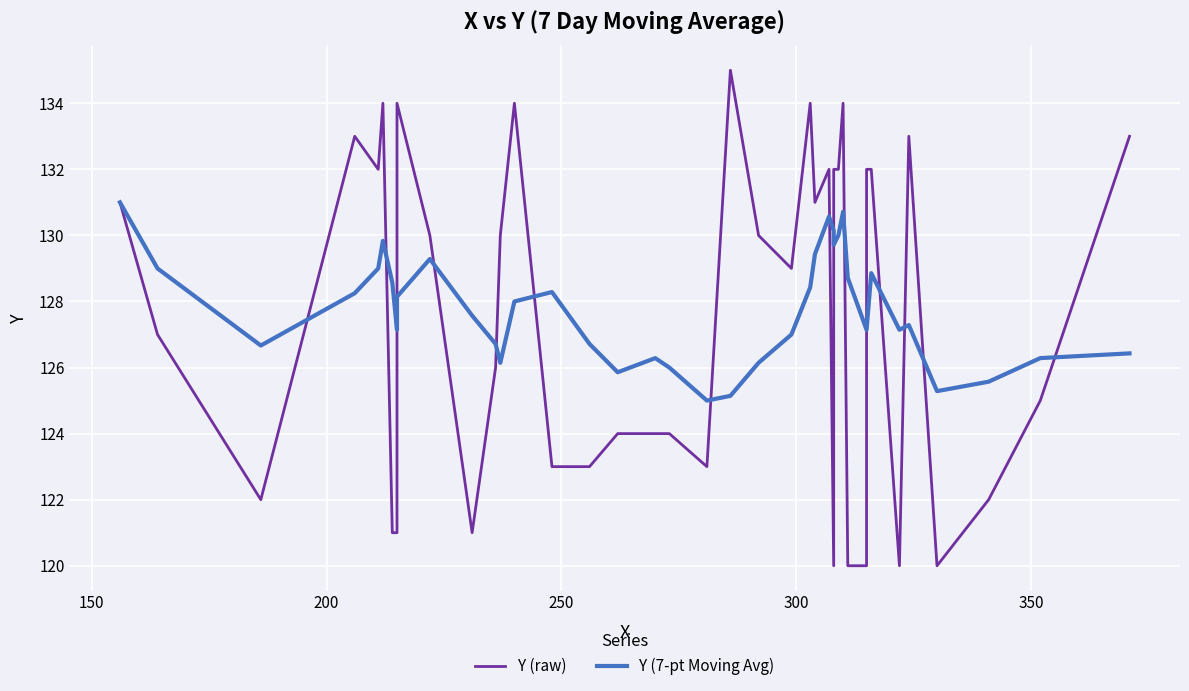

What is the value of the Y (raw) point at the 37th from the left?

120.0